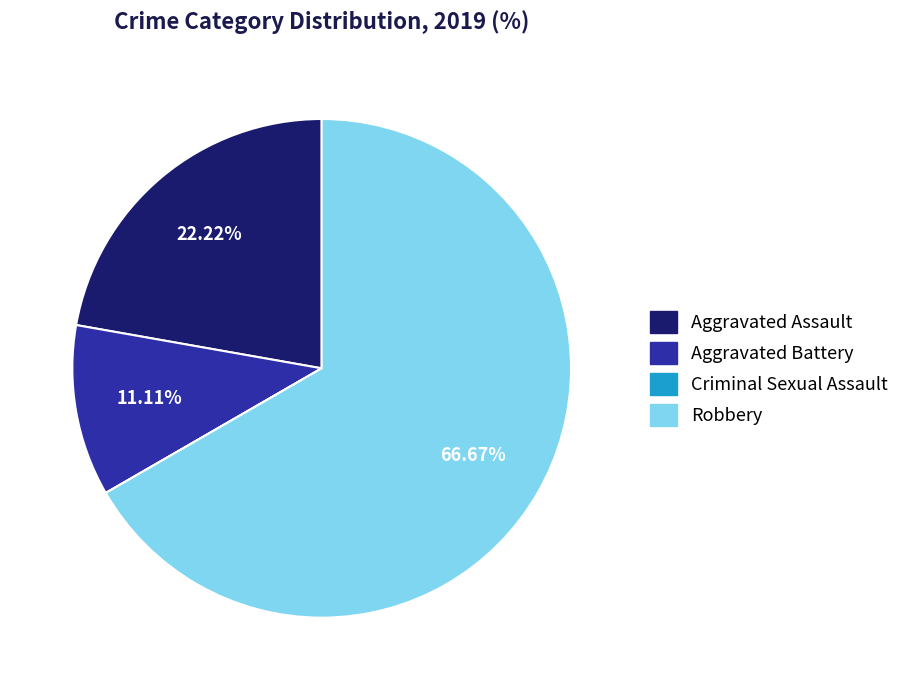

Which slice is the largest?

Robbery